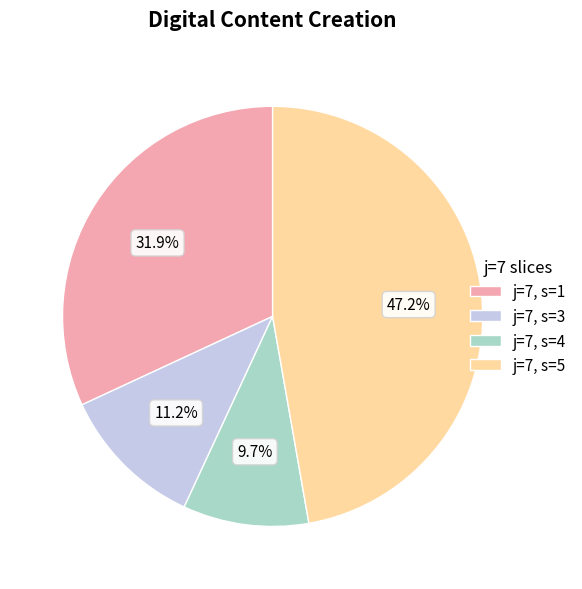

To the nearest percent, what is the average slice percentage?

25%